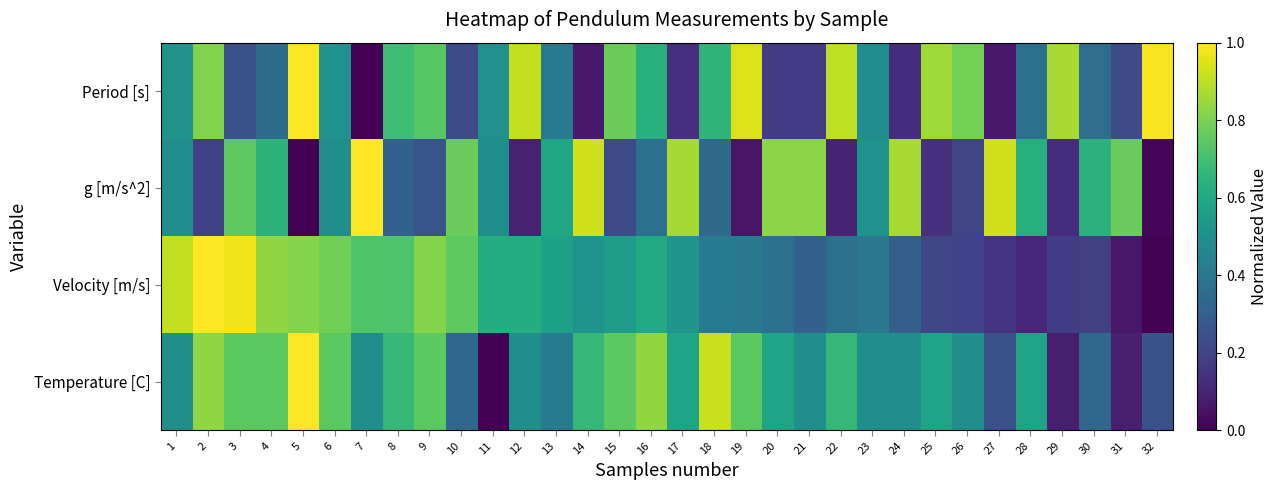

What is the maximum value shown in the chart?

1.0